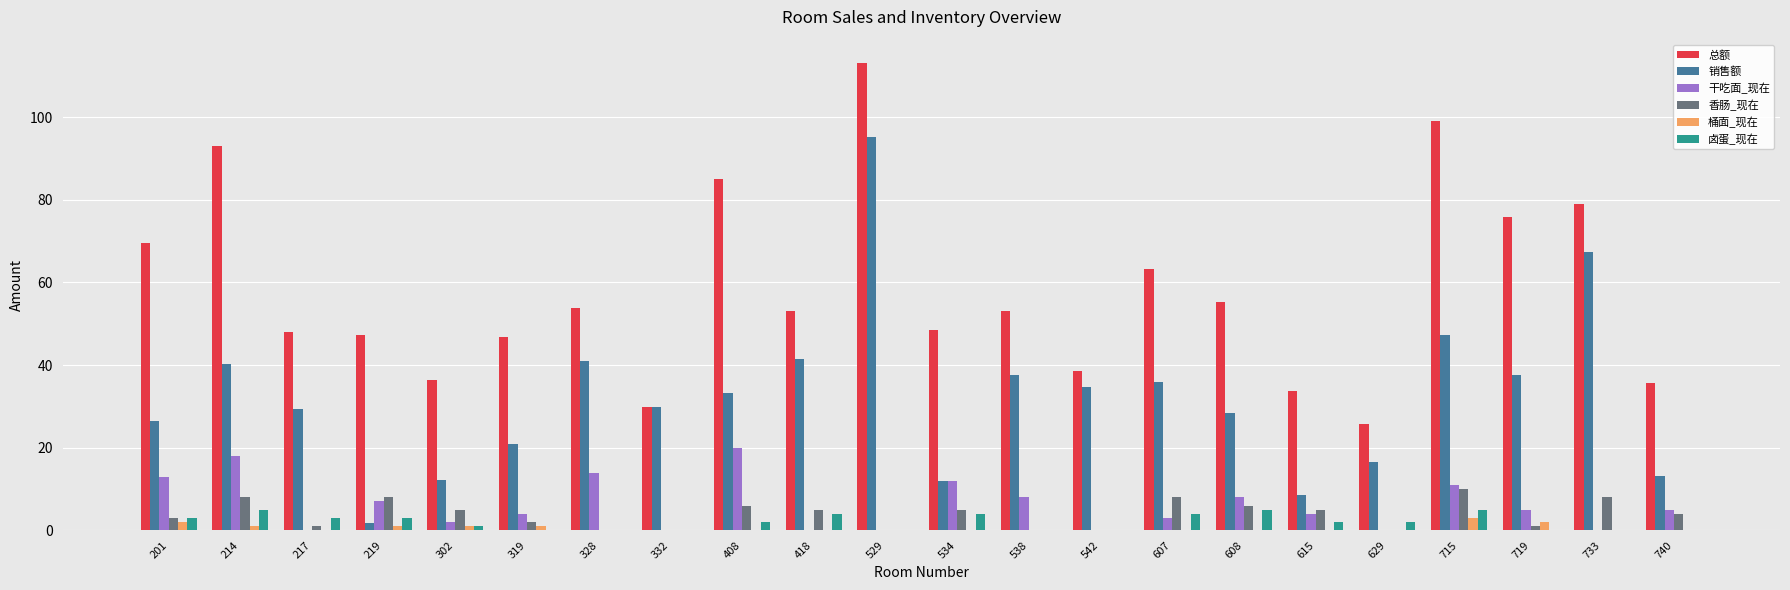

At which category is the sum across all series the highest?

529